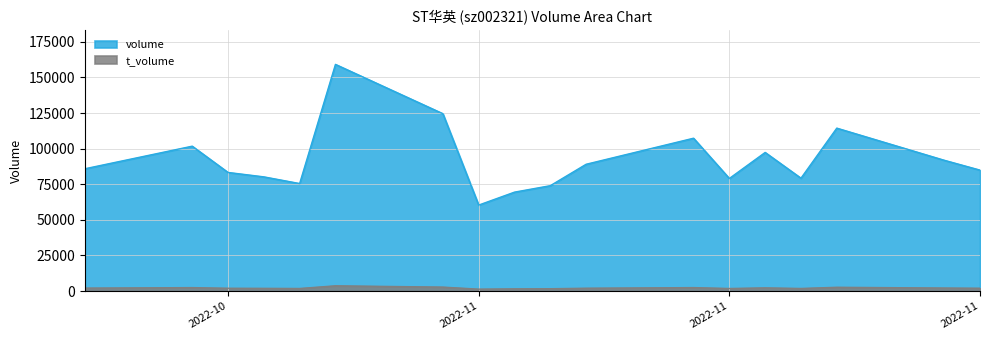

At which label is t_volume closest to 2555?

2022-11-07